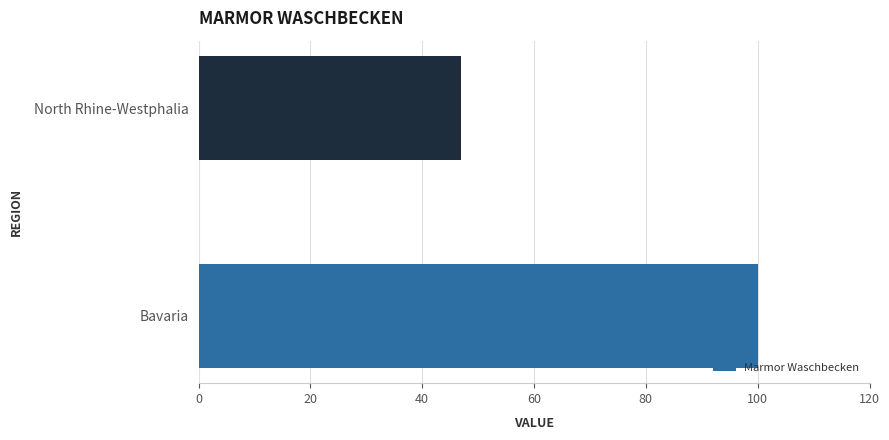

List the labels in order of value, smallest first.

North Rhine-Westphalia, Bavaria